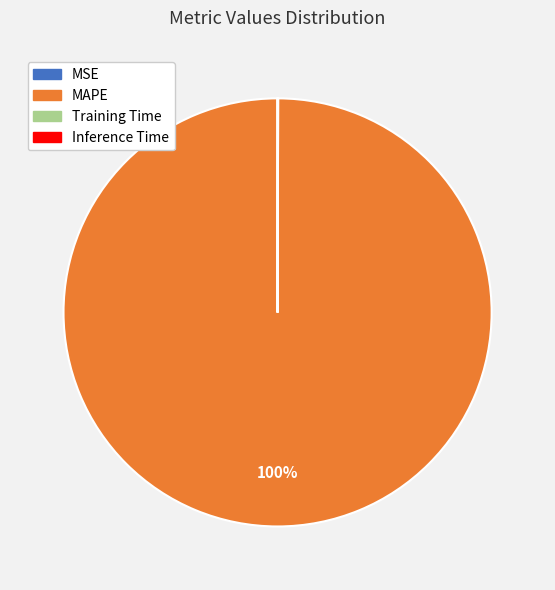

Is there a majority slice in this chart?

Yes